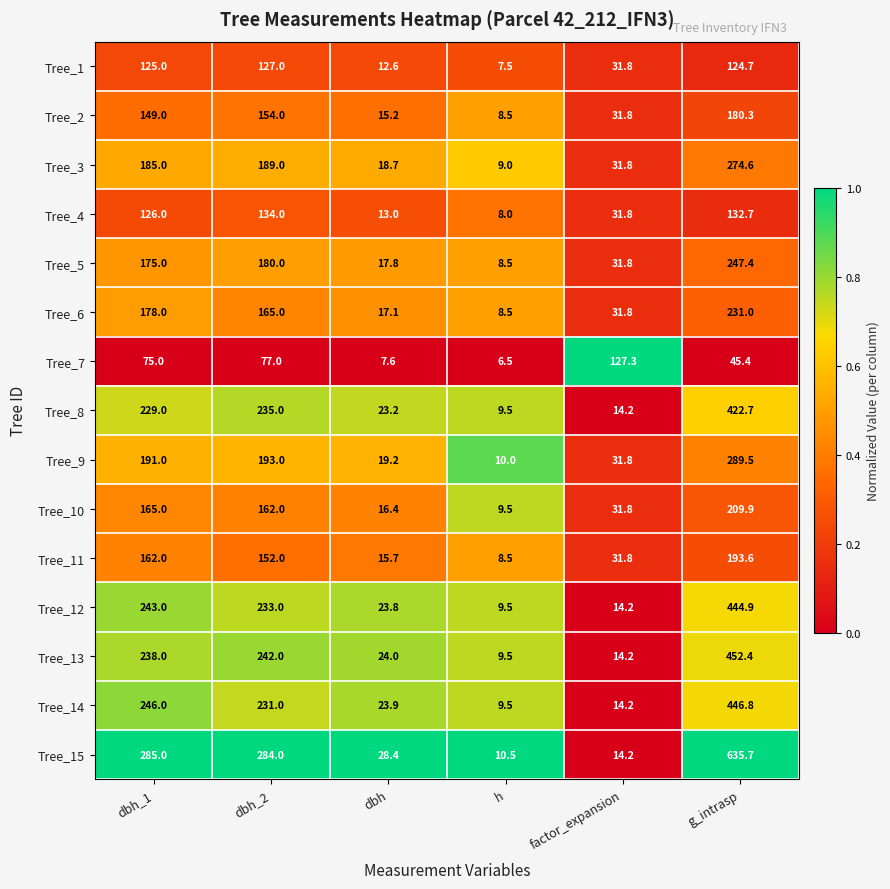

List the labels in order of Tree_1 value, largest first.

dbh_2, dbh_1, g_intrasp, factor_expansion, dbh, h